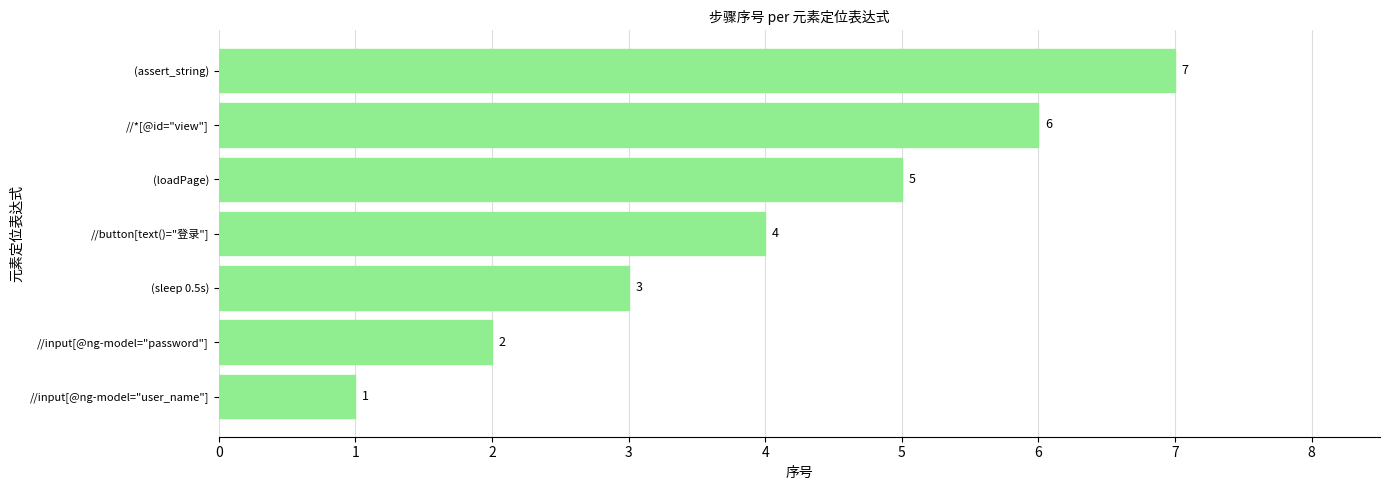

How many series are shown in this chart?

1